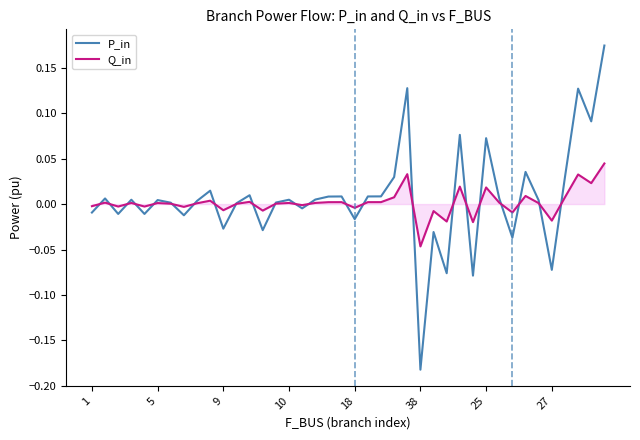

Which series has the widest spread of values?

P_in